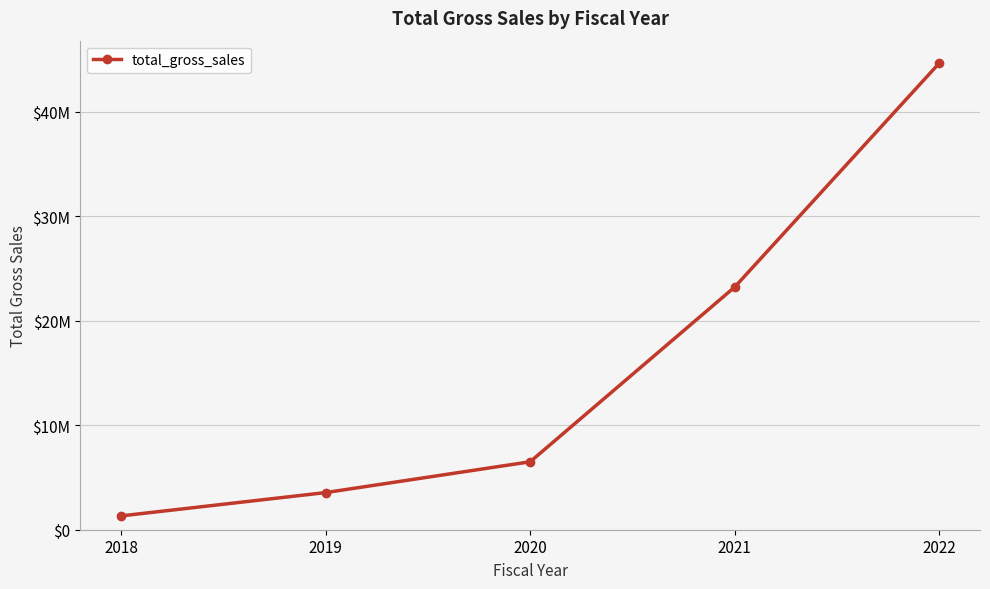

Between 2022 and 2021, which is larger?

2022